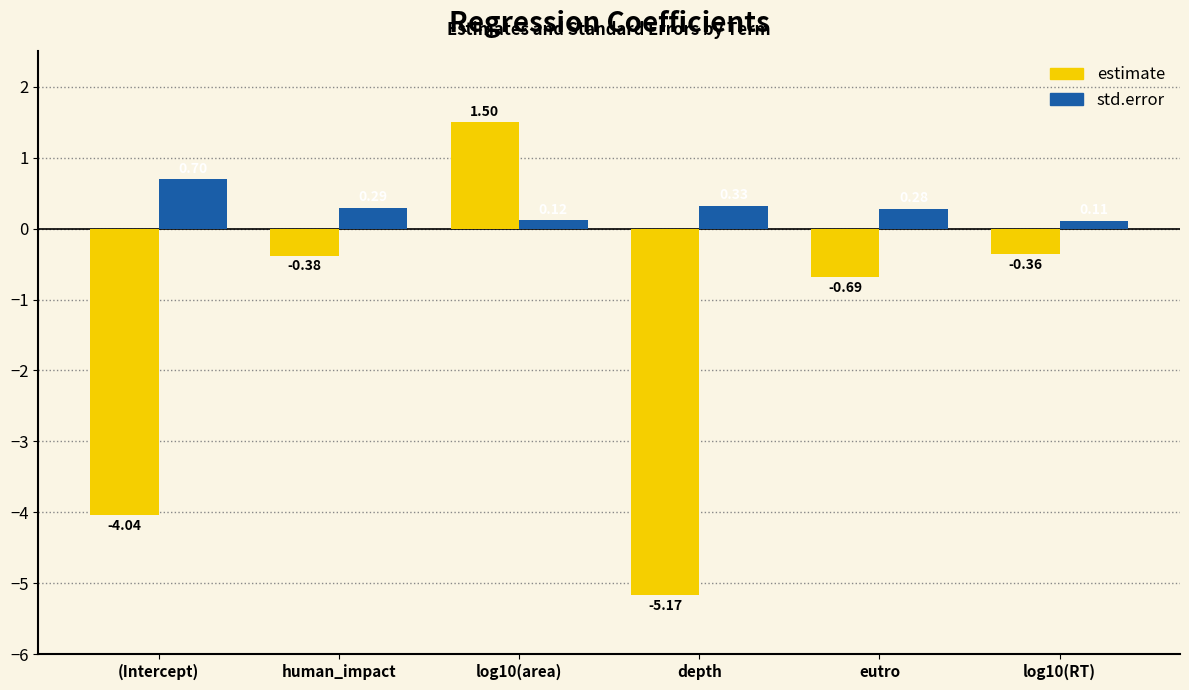

Is the value of std.error at human_impact greater than the value of estimate at log10(area)?

No